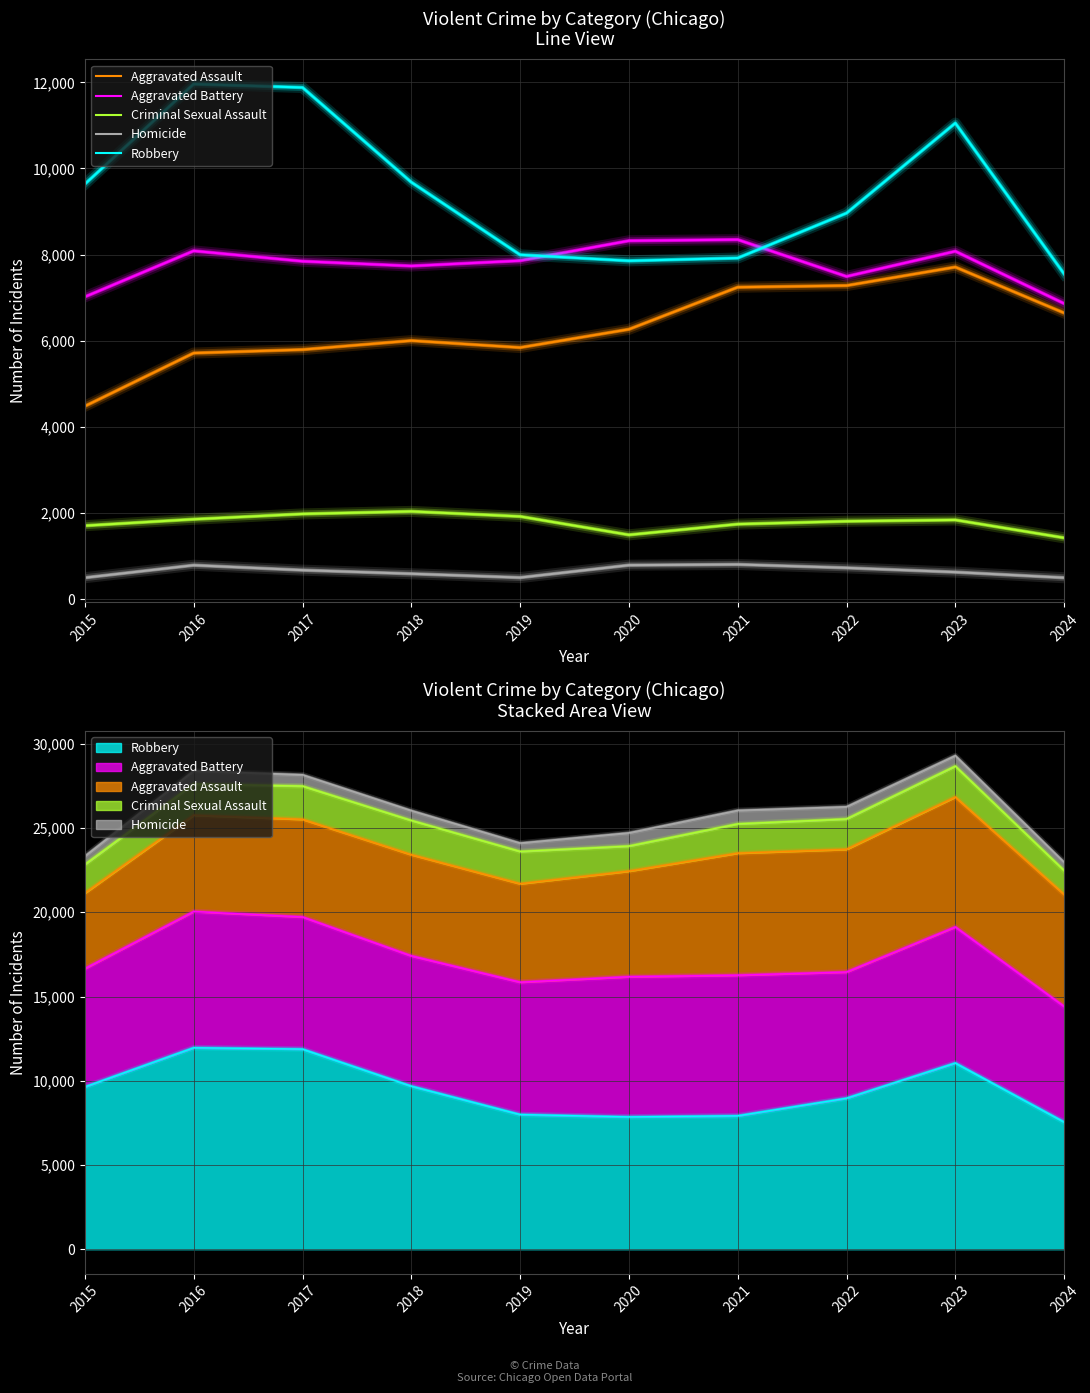

How many values in the Homicide series are below 672?

5